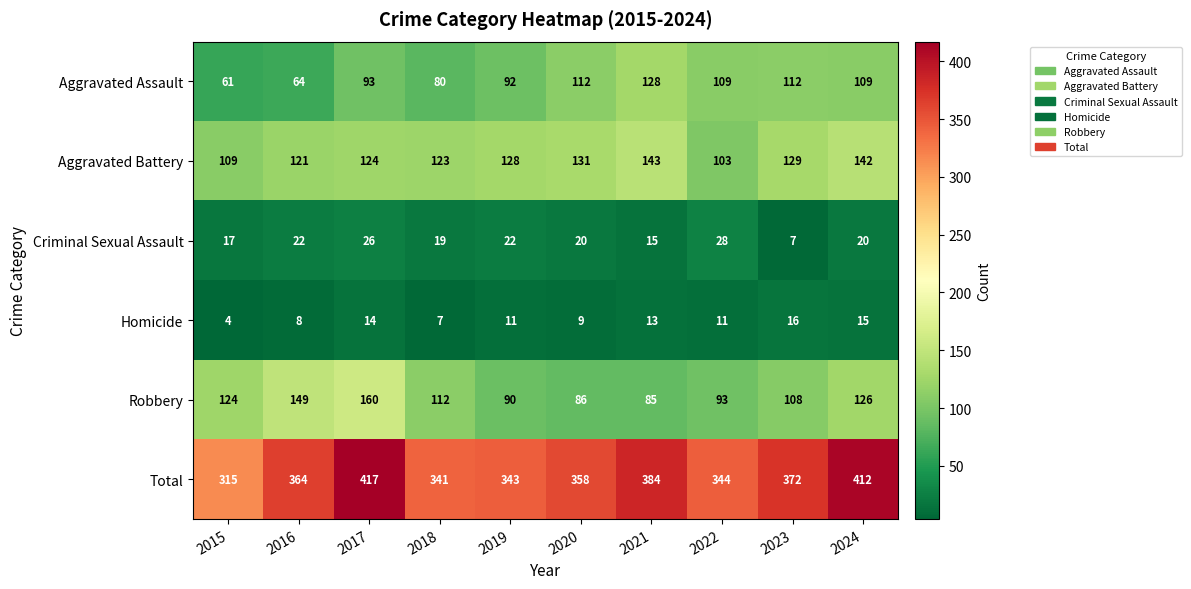

Where is Aggravated Battery nearest to the value 123?

2018